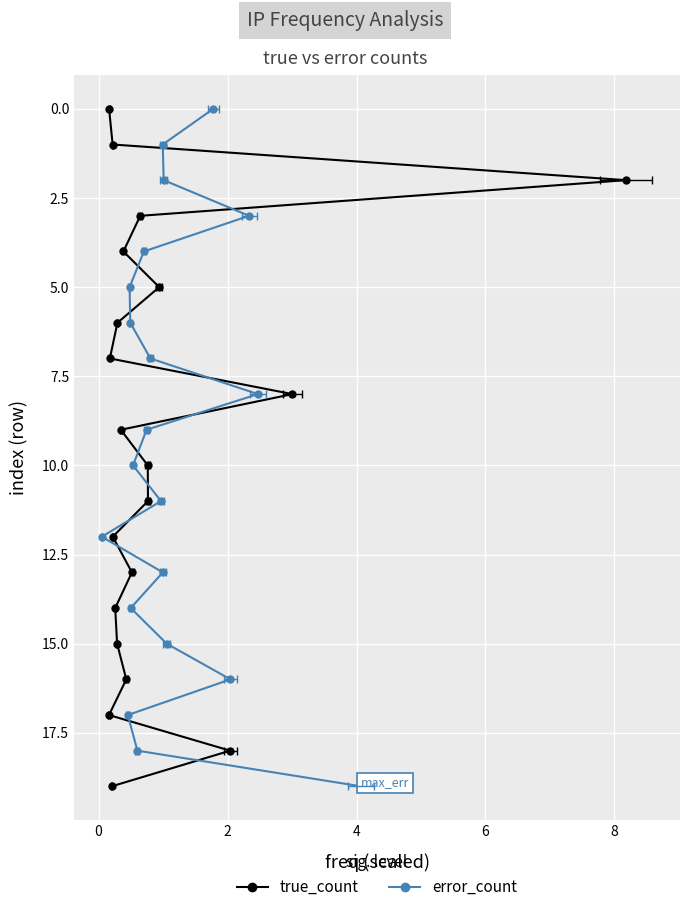

True or false: error_count and true_count cross at least once.

False